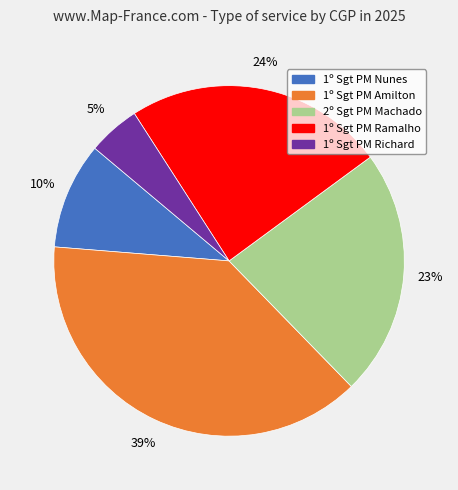

Rank the categories by value from lowest to highest.

1º Sgt PM Richard, 1º Sgt PM Nunes, 2º Sgt PM Machado, 1º Sgt PM Ramalho, 1º Sgt PM Amilton